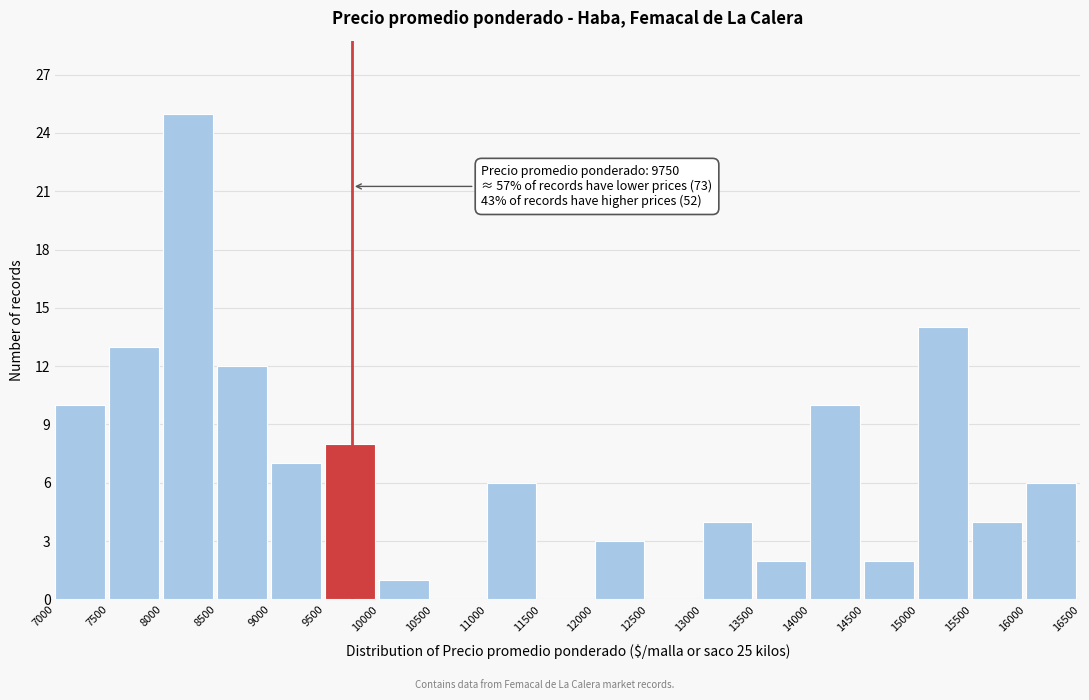

Which range on the x-axis has the tallest bar?

8000 to 8500